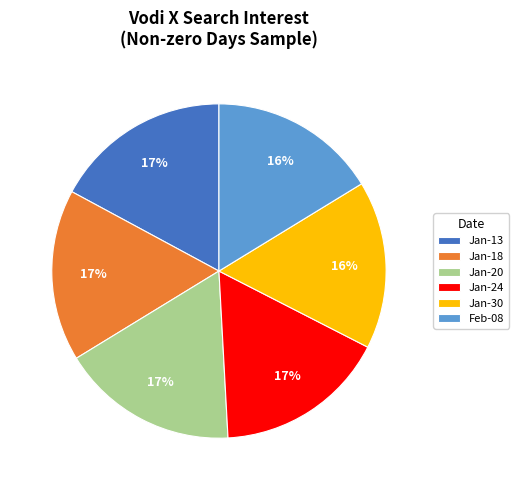

To the nearest percent, what portion does Feb-08 represent?

16%